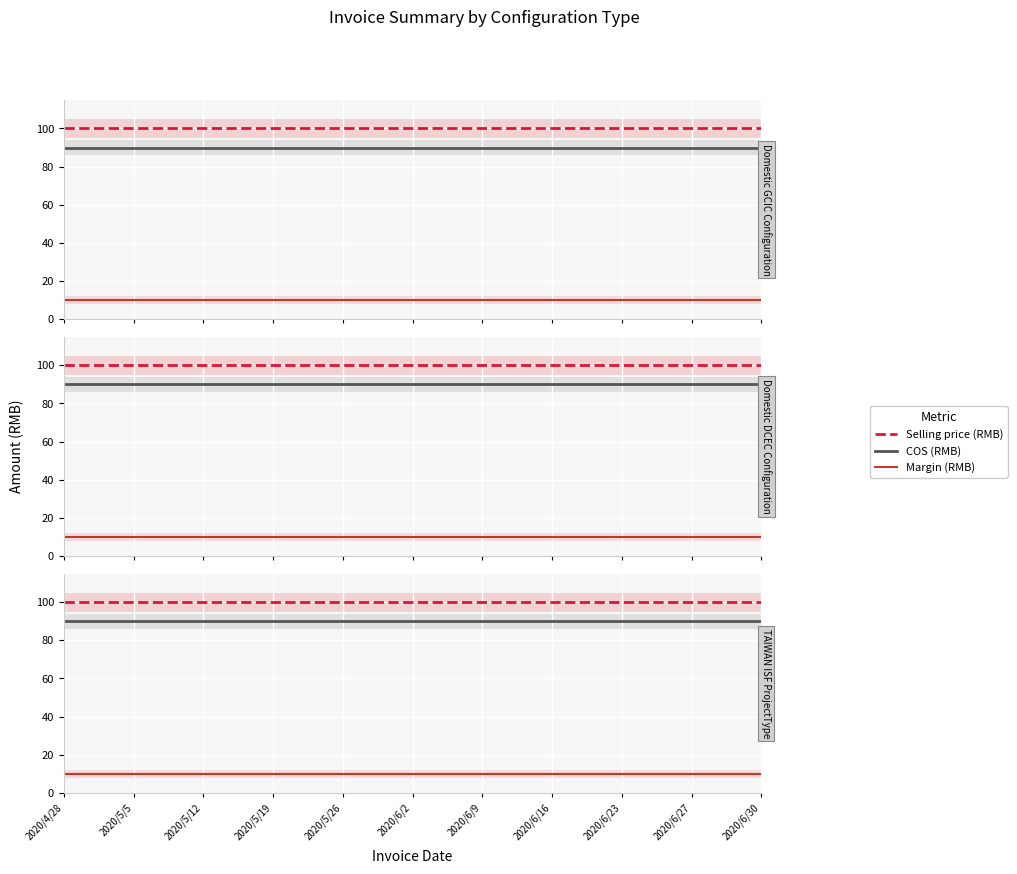

Does the chart display data point markers on the line(s)?

No